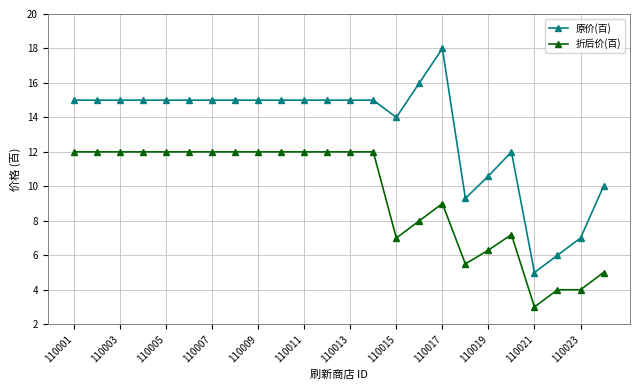

What is the sum of all 原价(百) values?

317.9